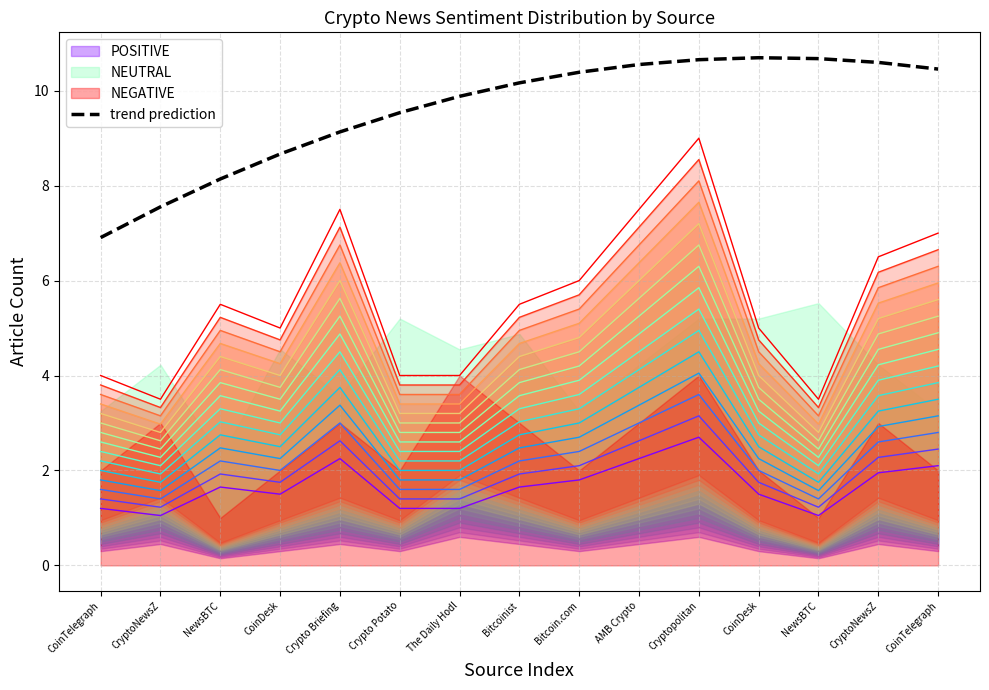

Reading left to right, what are all the values shown in this chart?

CoinTelegraph=6.9	CryptoNewsZ=7.6	NewsBTC=8.1	CoinDesk=8.7	Crypto Briefing=9.1	Crypto Potato=9.5	The Daily Hodl=9.9	Bitcoinist=10.2	Bitcoin.com=10.4	AMB Crypto=10.6	Cryptopolitan=10.7	CoinDesk=10.7	NewsBTC=10.7	CryptoNewsZ=10.6	CoinTelegraph=10.5